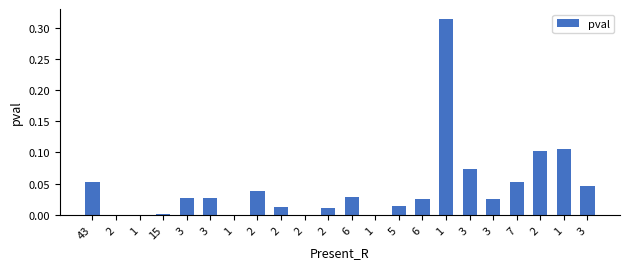

How many series are shown in this chart?

1